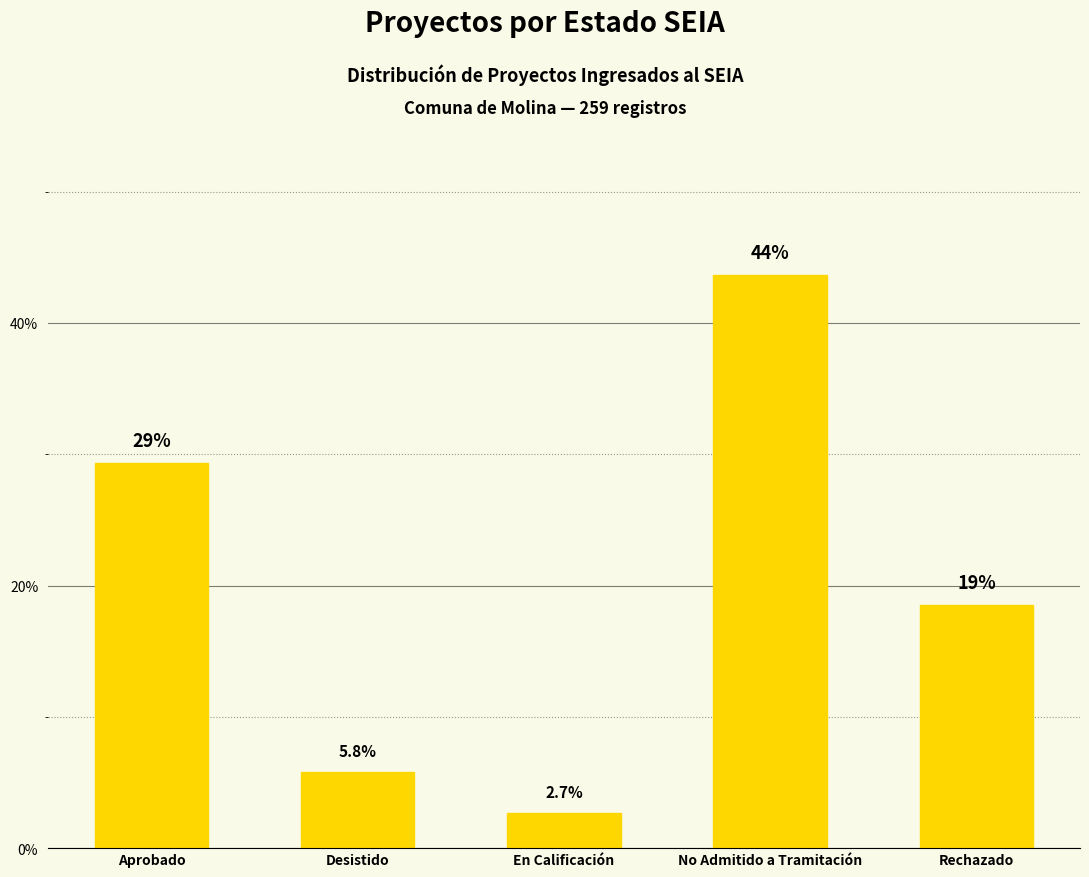

Does the chart contain any negative values?

No